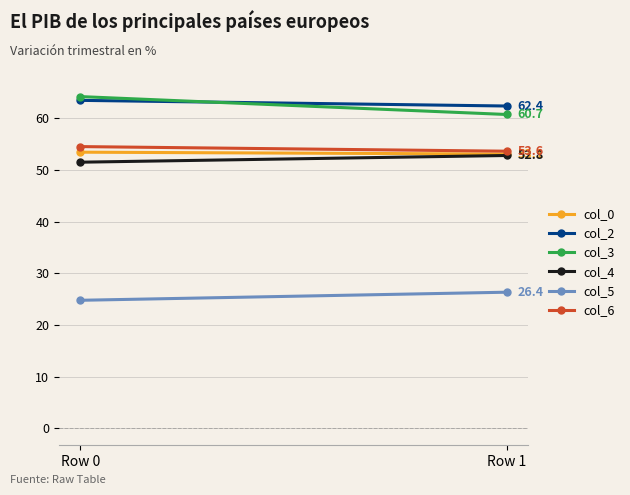

What is the total value across all series at Row 0?

312.0